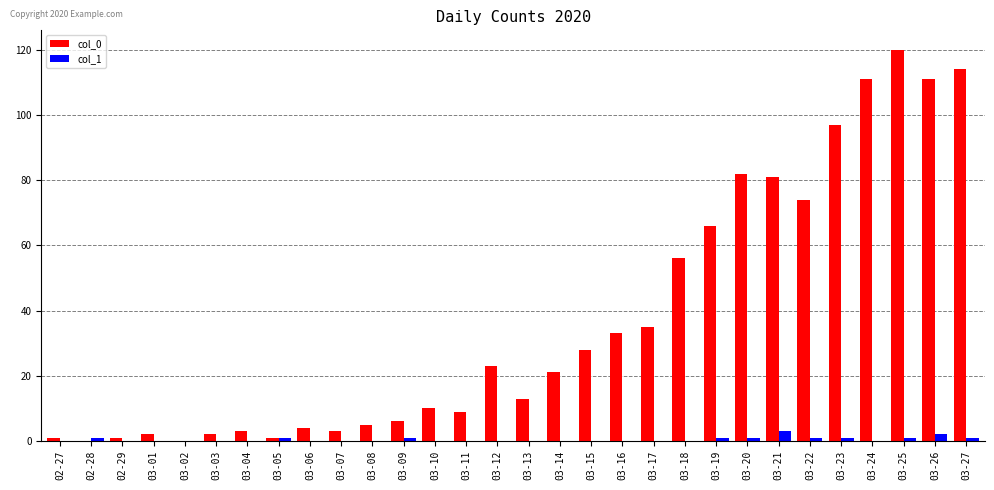

Reading left to right, what are all the values shown in this chart?

col_0: 1	0	1	2	0	2	3	1	4	3	5	6	10	9	23	13	21	28	33	35	56	66	82	81	74	97	111	120	111	114
col_1: 0	1	0	0	0	0	0	1	0	0	0	1	0	0	0	0	0	0	0	0	0	1	1	3	1	1	0	1	2	1